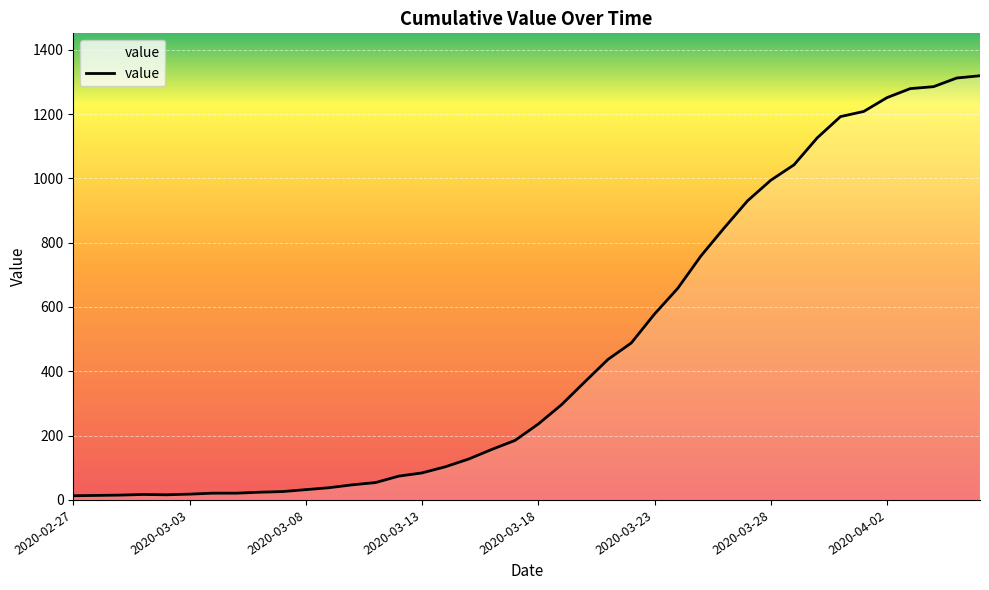

What is the difference between the maximum and minimum values?

1306